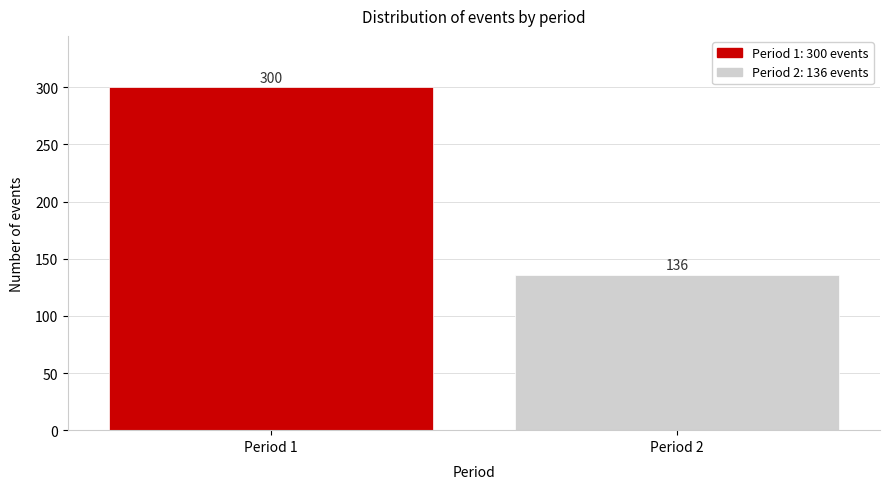

Reading left to right, what are all the values shown in this chart?

Period 1=300	Period 2=136